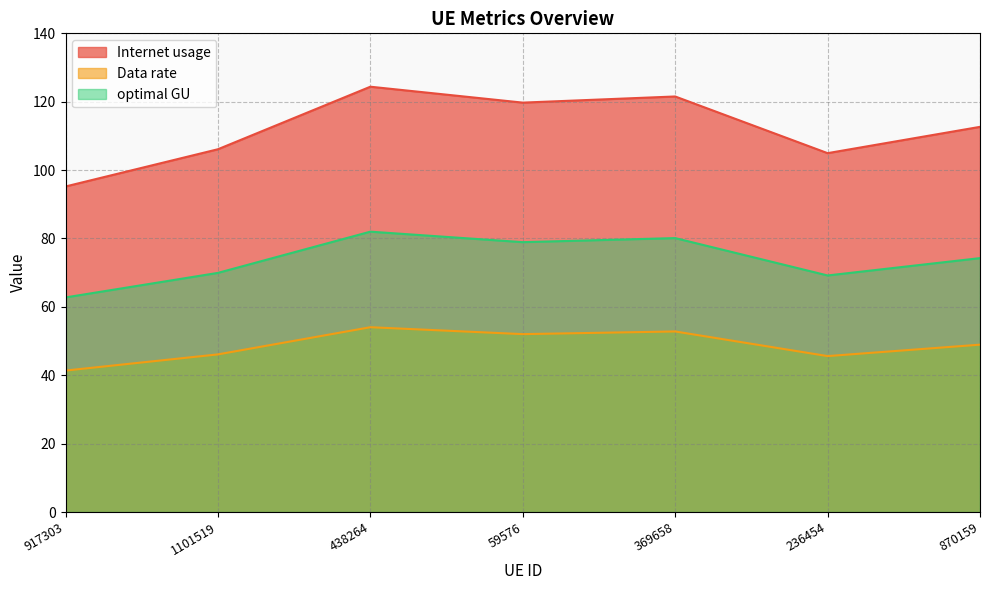

Which category has the lowest value in the Internet usage series?

917303